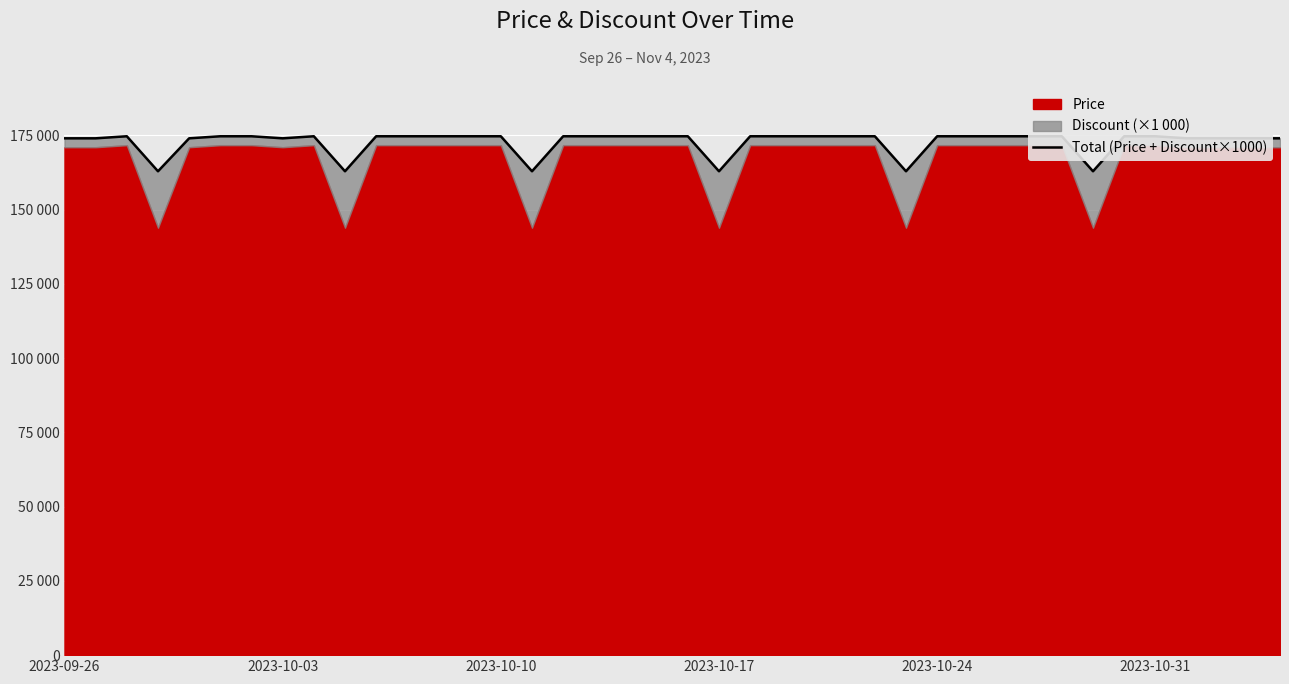

What value does the data have at 2023-09-26, to the nearest 100?

174000